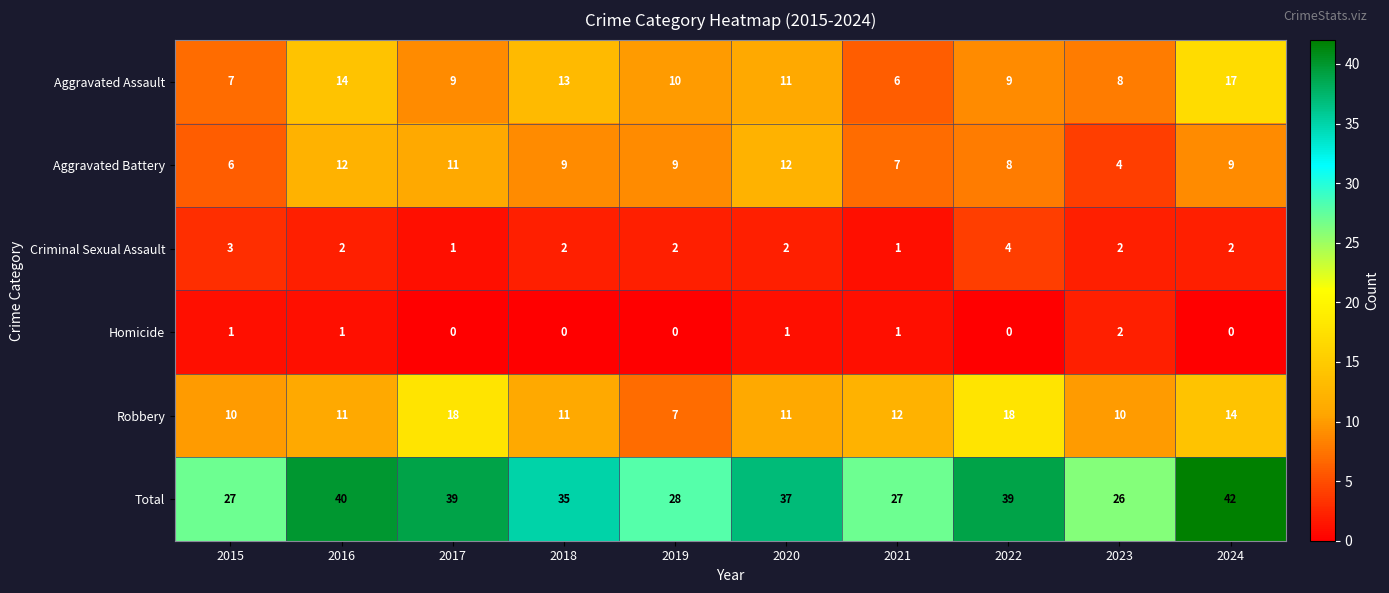

At which label does Criminal Sexual Assault first exceed 2?

2015